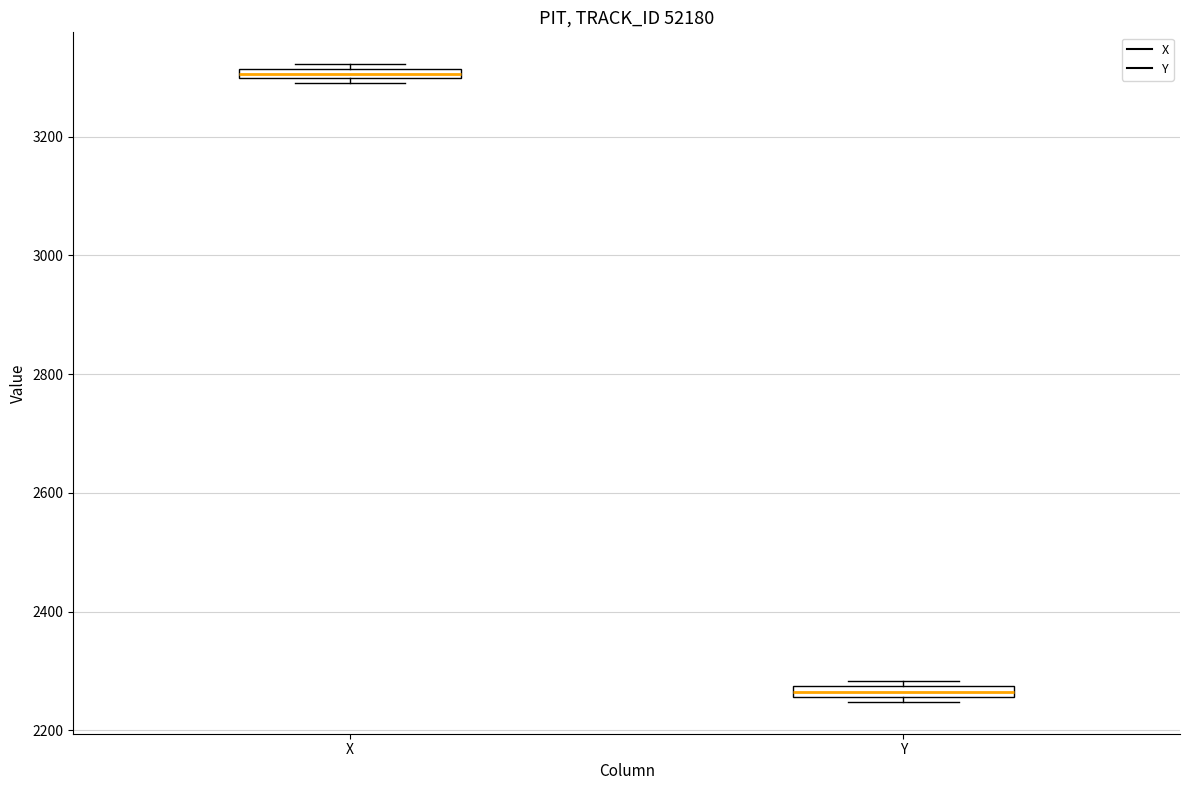

Which box has the highest median line?

X